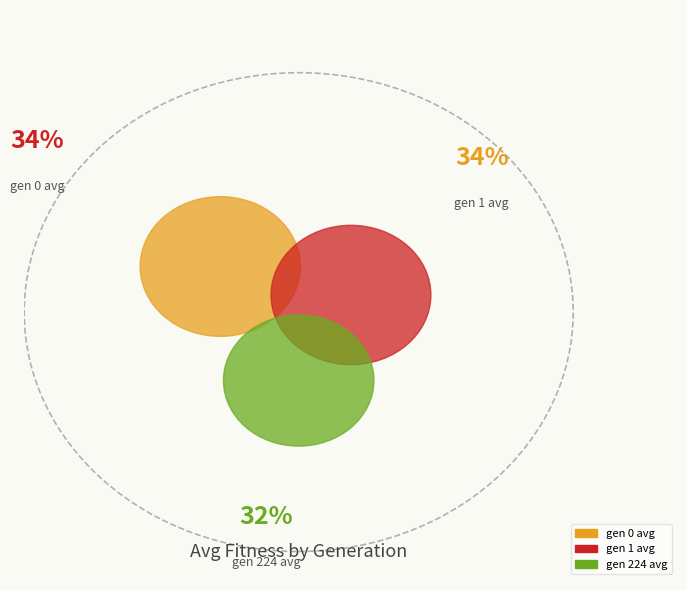

To the nearest percent, what percentage of the pie is gen 1 avg?

34%